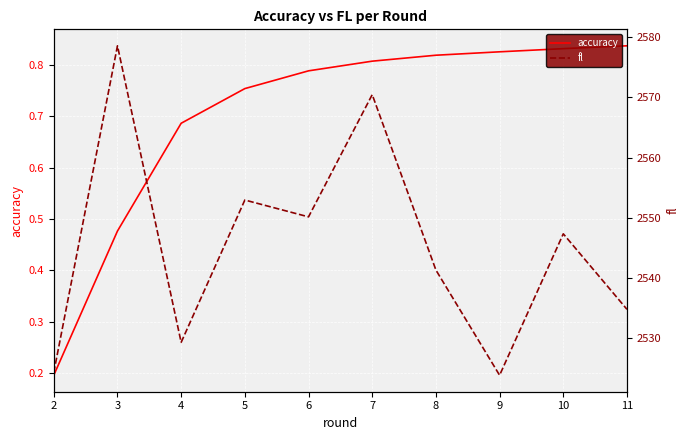

True or false: accuracy has a value of 0.8 at 11.

True